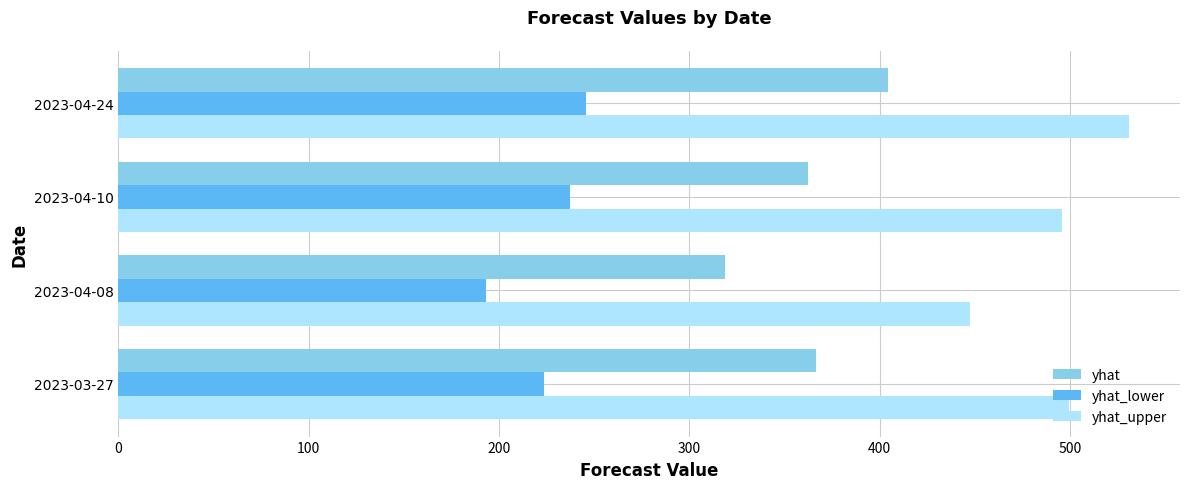

At how many categories does at least one series exceed 211?

4